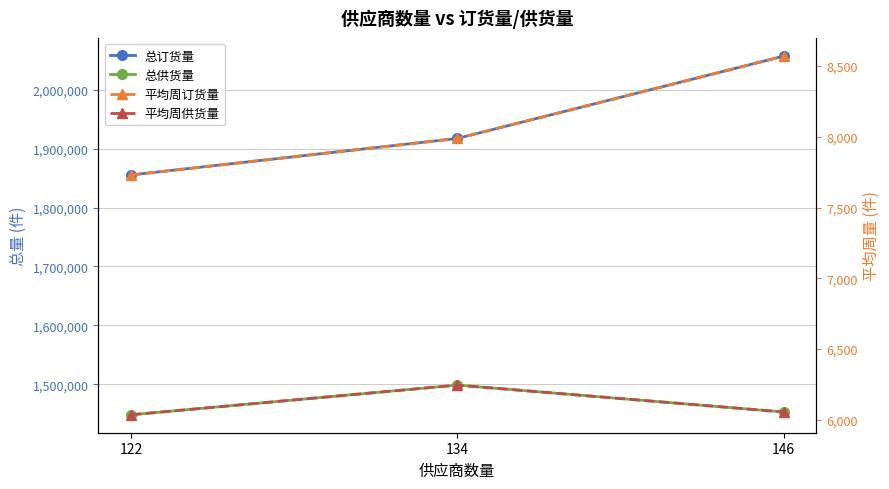

How many data points in 总订货量 are less than 1917241?

1